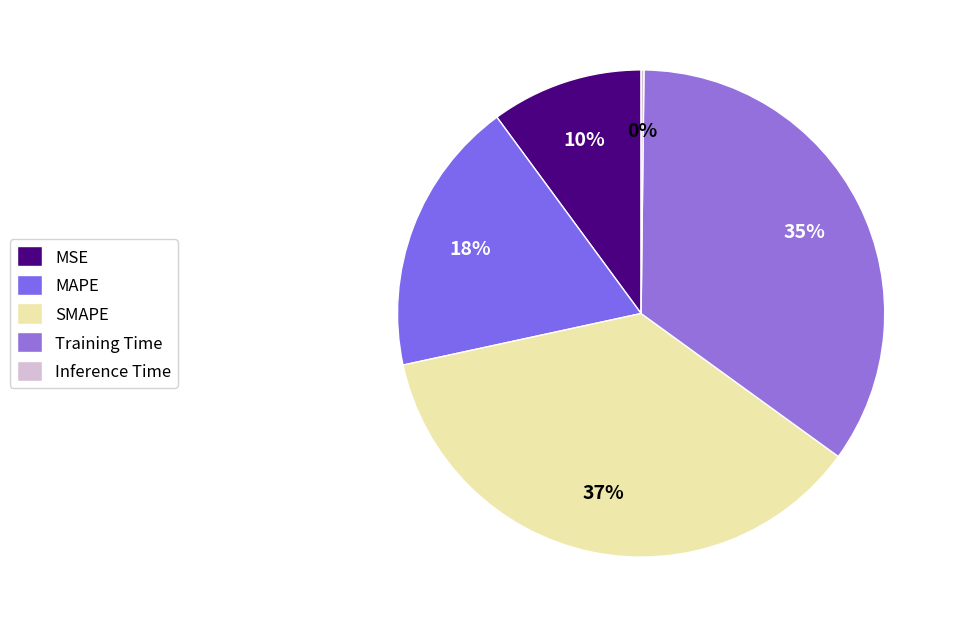

Count the number of slices in the pie.

5